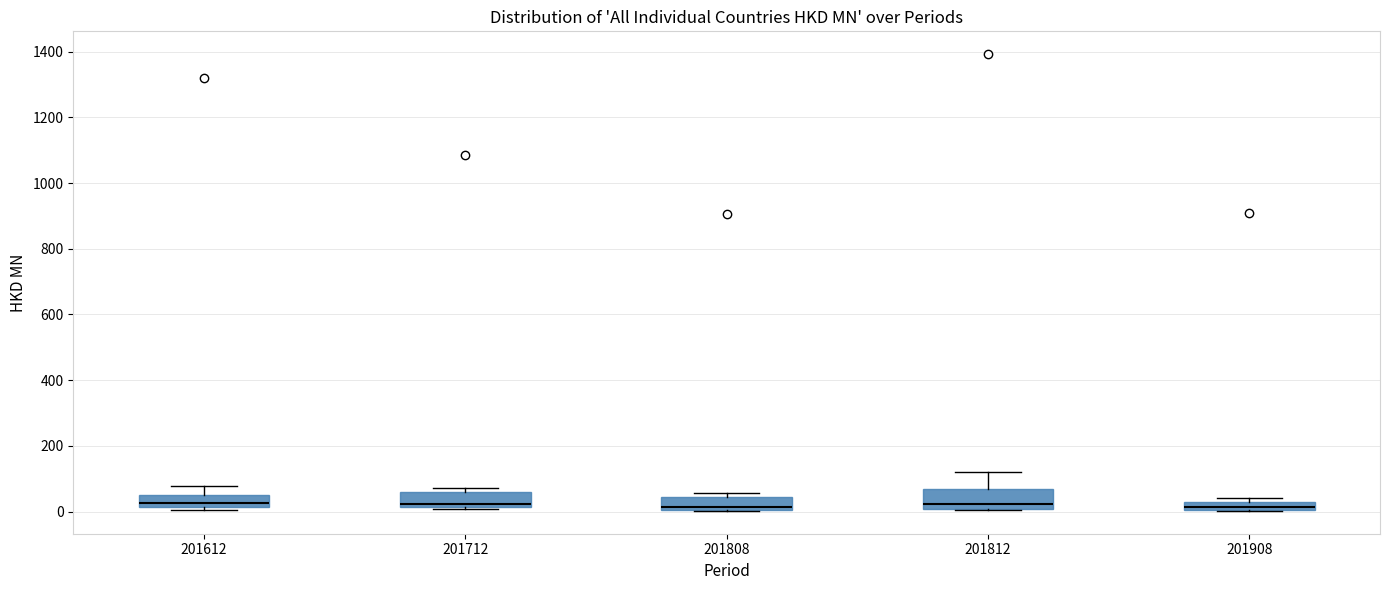

Where does the upper whisker of the box at x = 201612 end on the y-axis? The values are not printed on the chart, so give them approximately, as read against the axis.

80